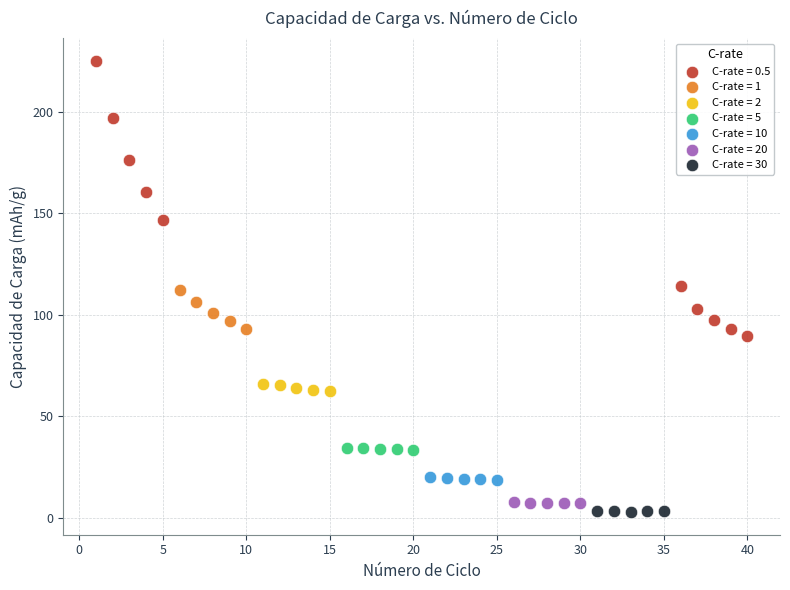

Which series reaches the maximum Y coordinate?

C-rate = 0.5